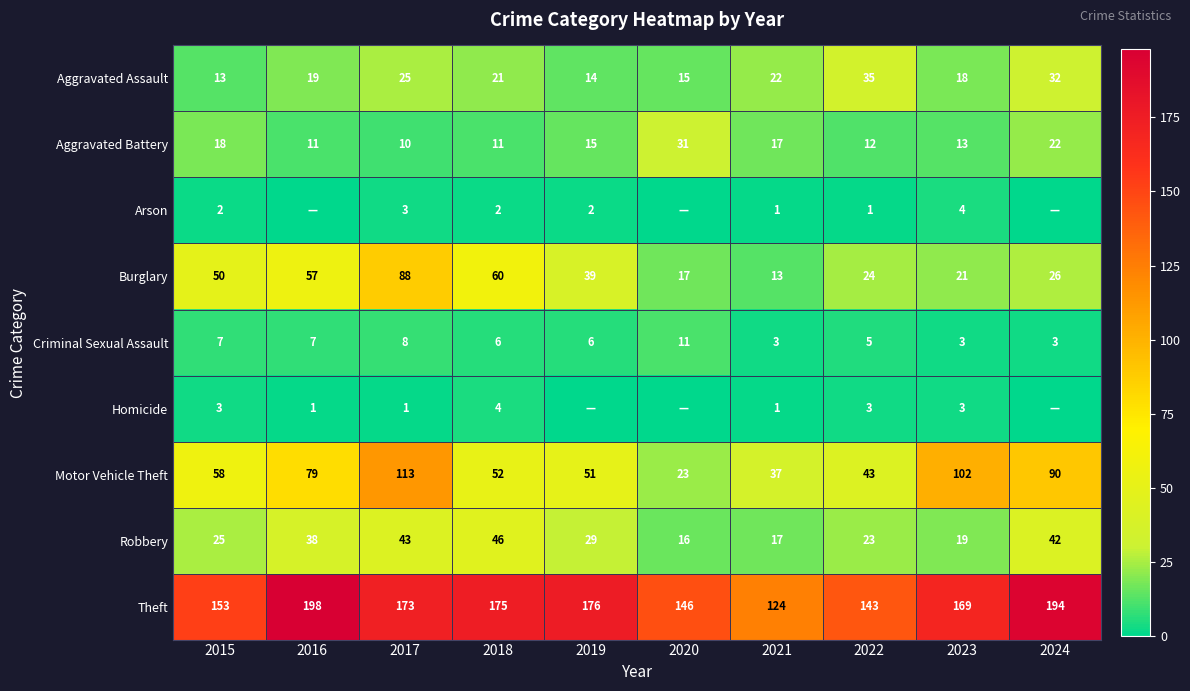

How many series are shown in this chart?

9